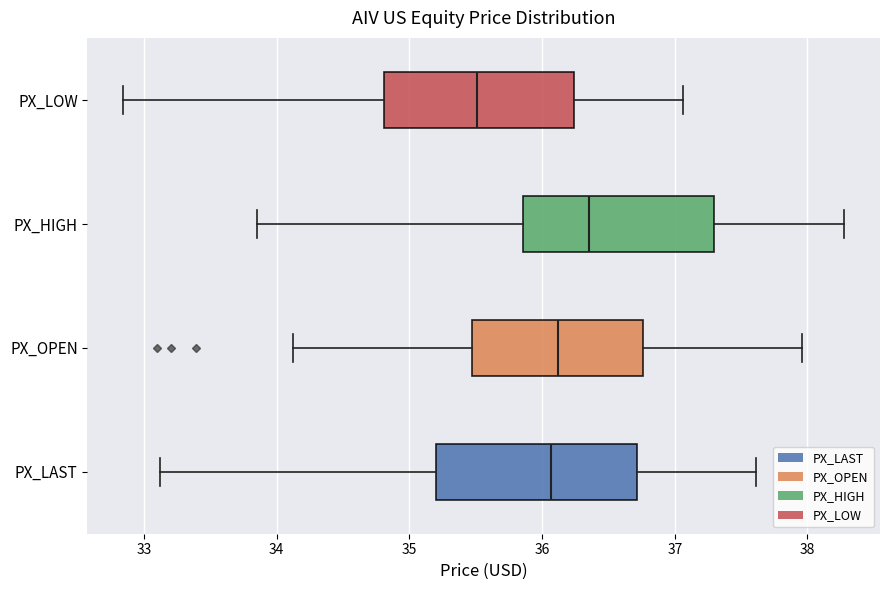

Reading bottom to top, read every box against the x-axis: the position of its median line, the range the box covers, and the ends of its whiskers. The values are not printed on the chart, so give them approximately, as read against the axis.

PX_LAST: median 36.1, box 35.2 to 36.7, whiskers 33.1 to 37.6
PX_OPEN: median 36.1, box 35.5 to 36.8, whiskers 34.1 to 38.0
PX_HIGH: median 36.4, box 35.9 to 37.3, whiskers 33.9 to 38.3
PX_LOW: median 35.5, box 34.8 to 36.2, whiskers 32.8 to 37.1